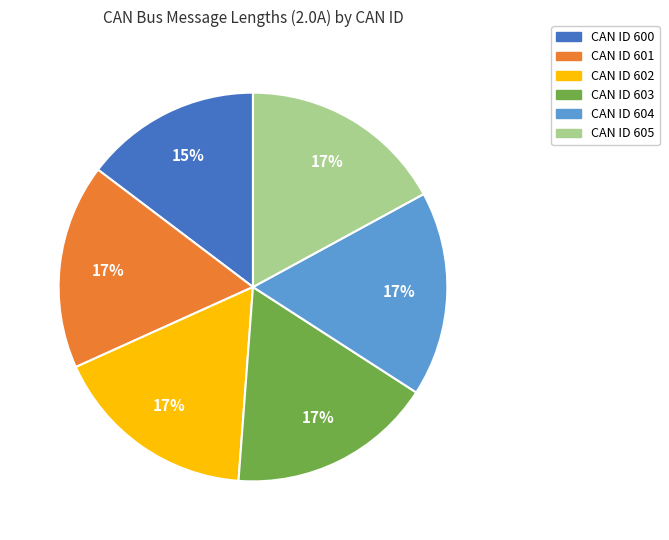

To the nearest percent, what is the average slice percentage?

17%